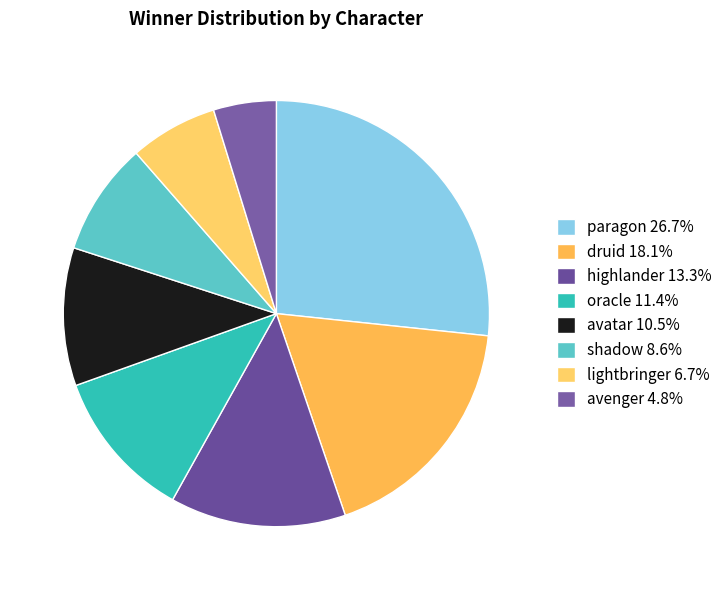

How much of the chart is everything except highlander?

86.7%